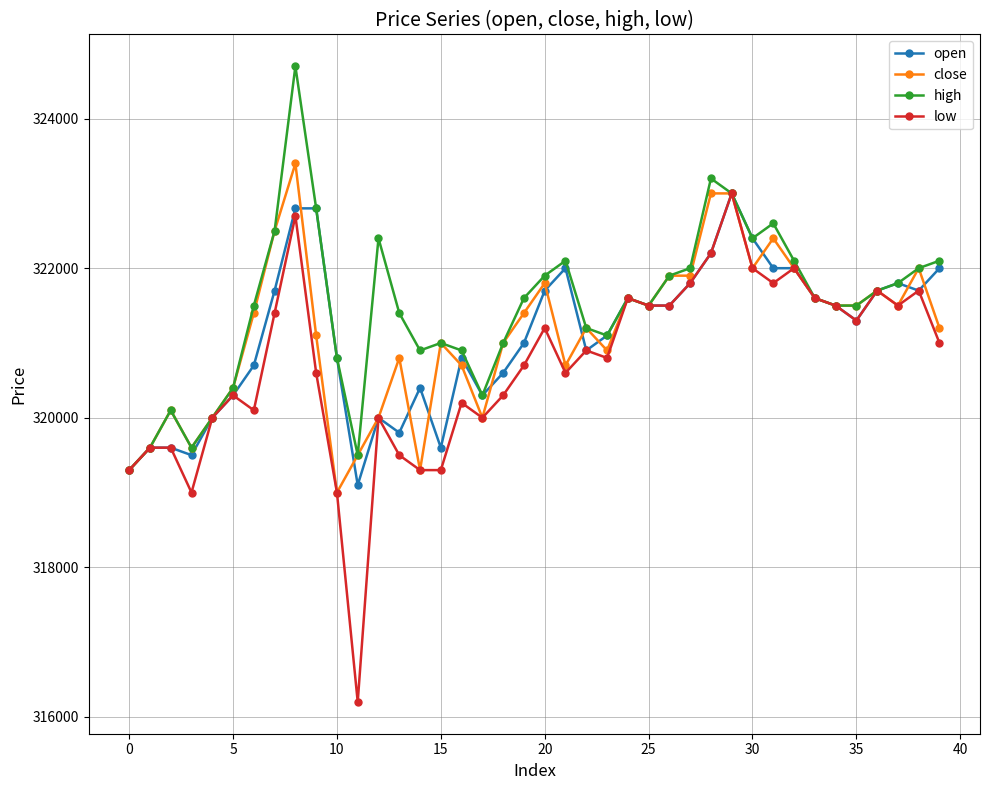

Which series has the largest range (max minus min)?

low